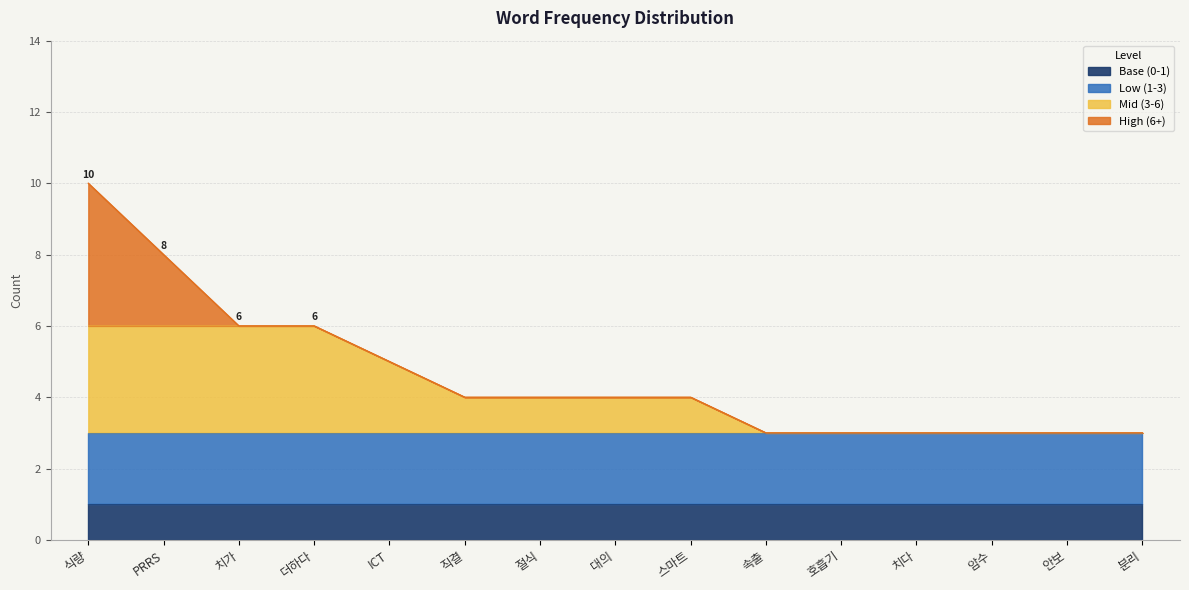

Reading left to right, what are all the values shown in this chart?

10	8	6	6	5	4	4	4	4	3	3	3	3	3	3